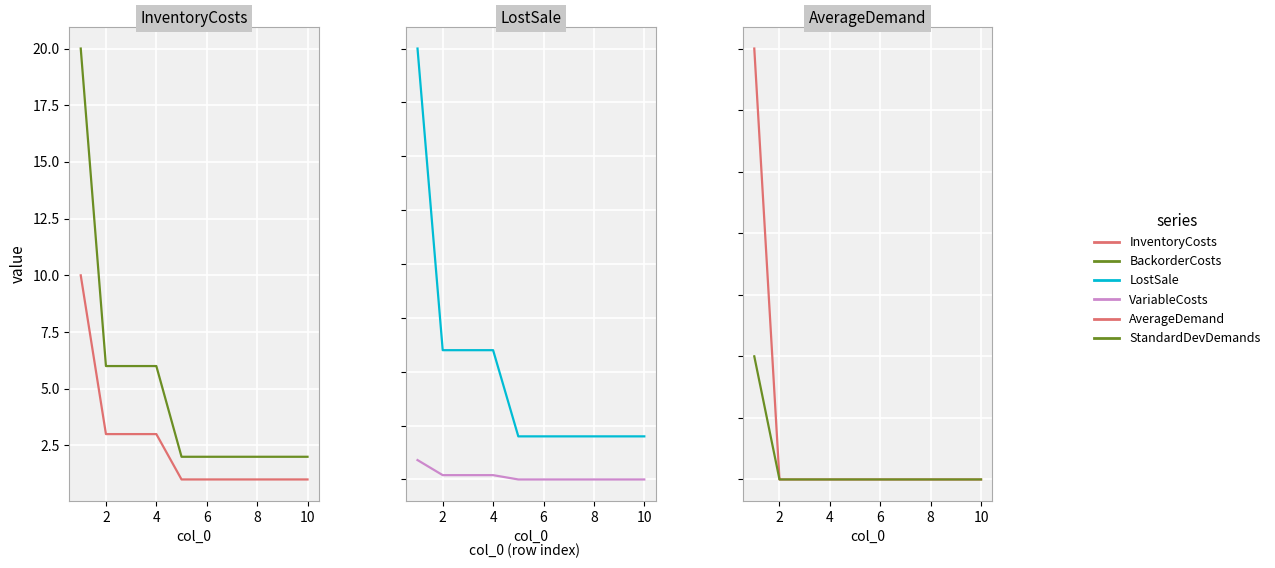

Is the value of StandardDevDemands at 8 greater than the value of AverageDemand at 7?

No